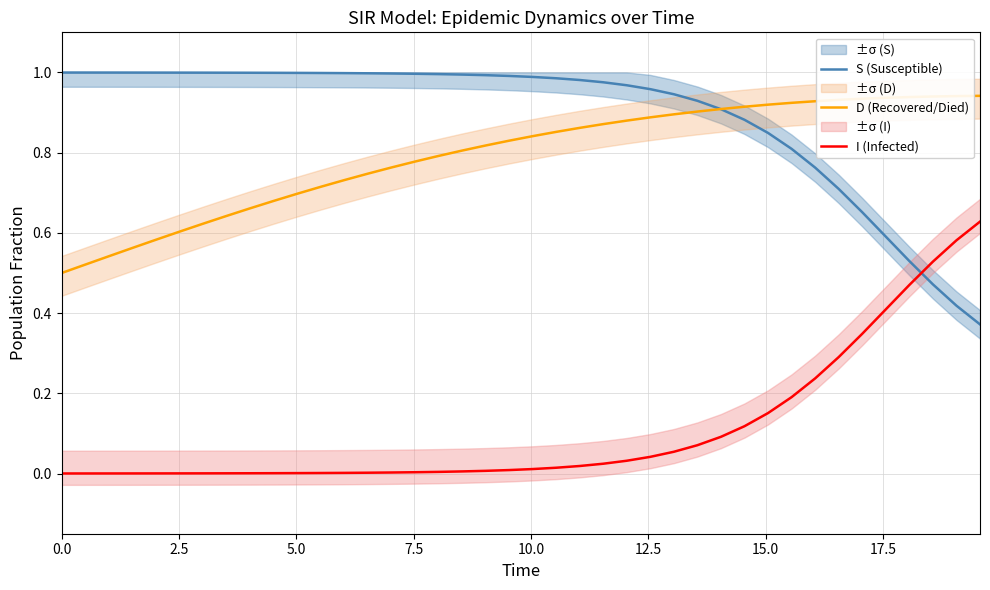

True or false: D (Recovered/Died) and I (Infected) cross at least once.

False